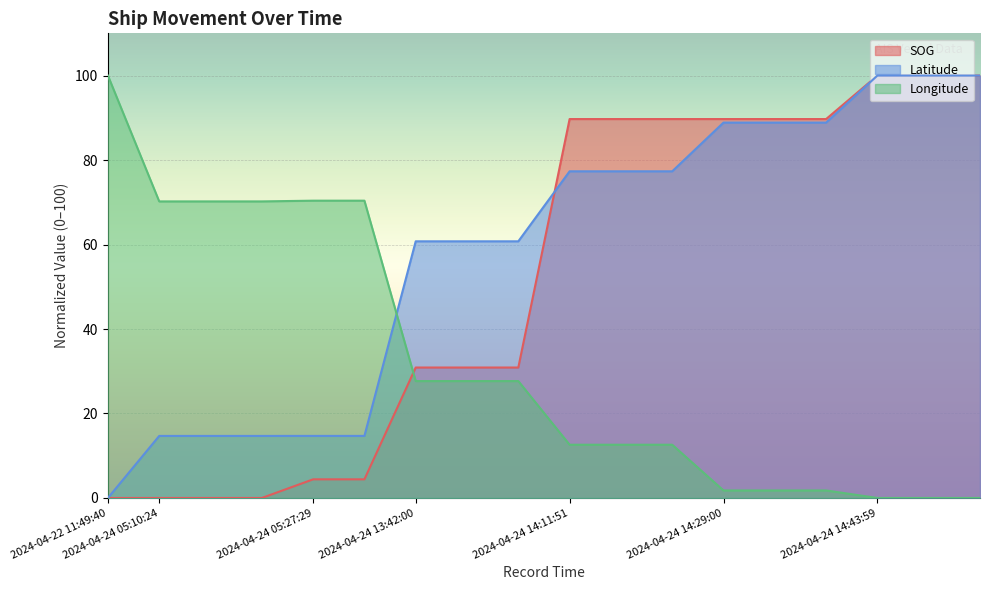

True or false: SOG has more than 2 points higher than both neighbors.

False